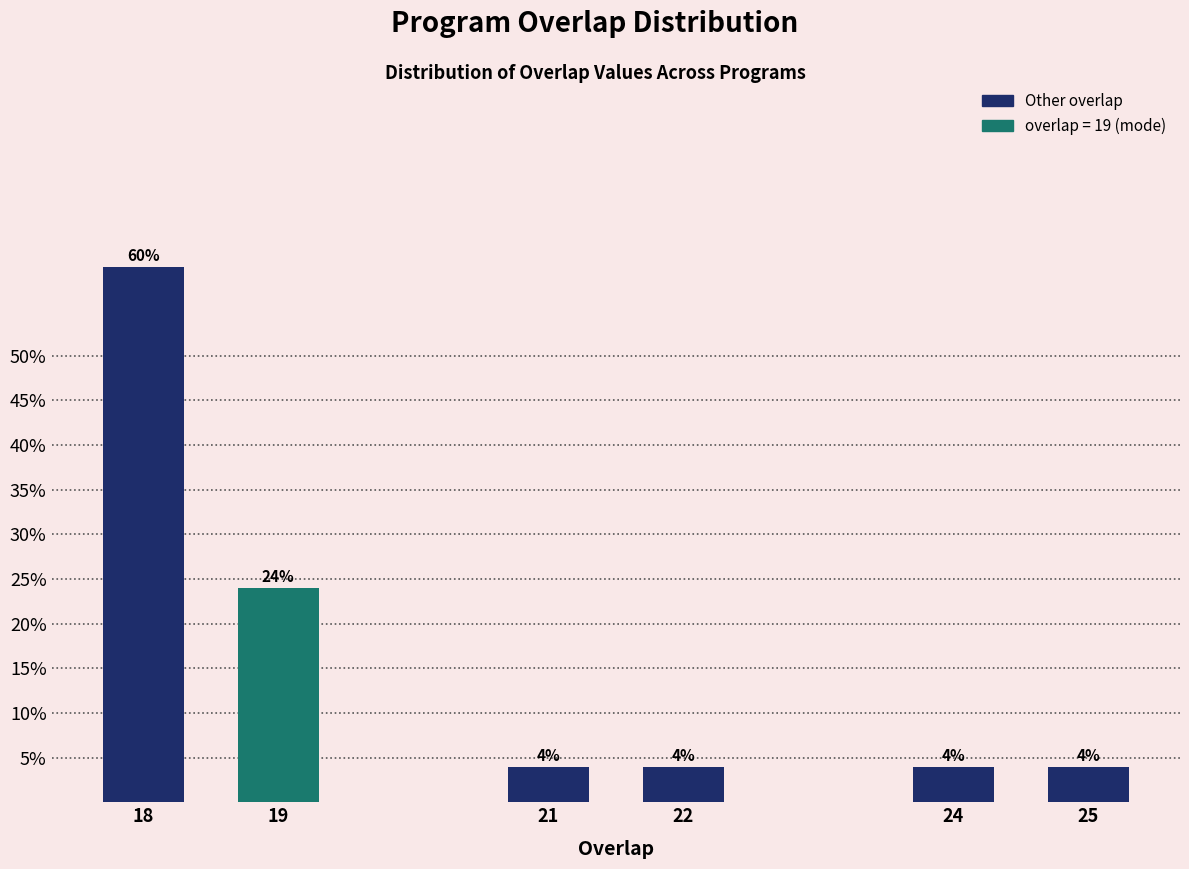

Reading left to right, list all the values displayed in this chart.

18=60	19=24	21=4	22=4	24=4	25=4